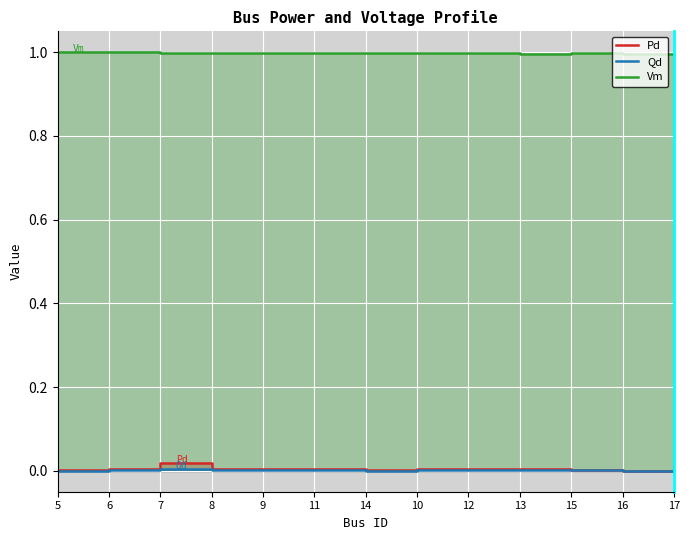

What is the sum of all Vm values?

13.0